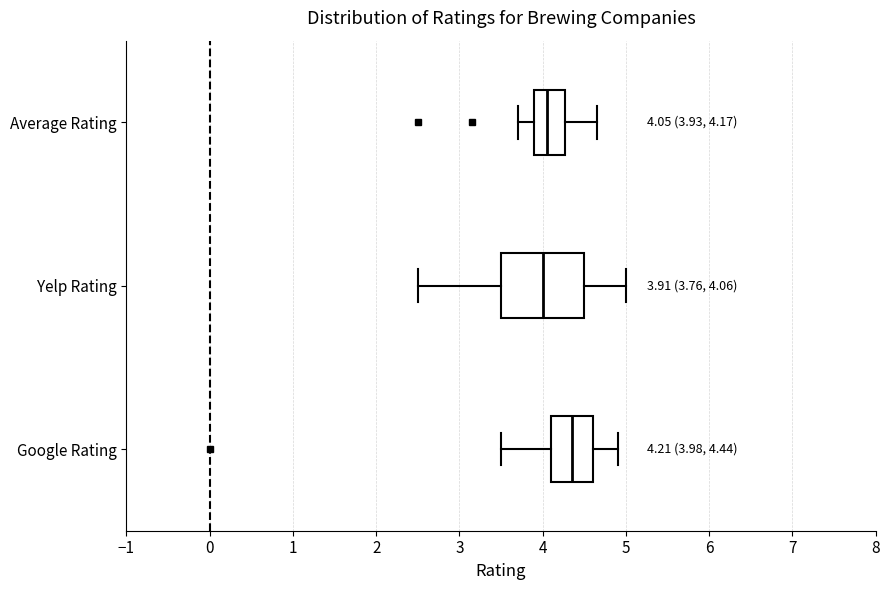

Which box is the widest, from its left edge to its right edge?

Yelp Rating